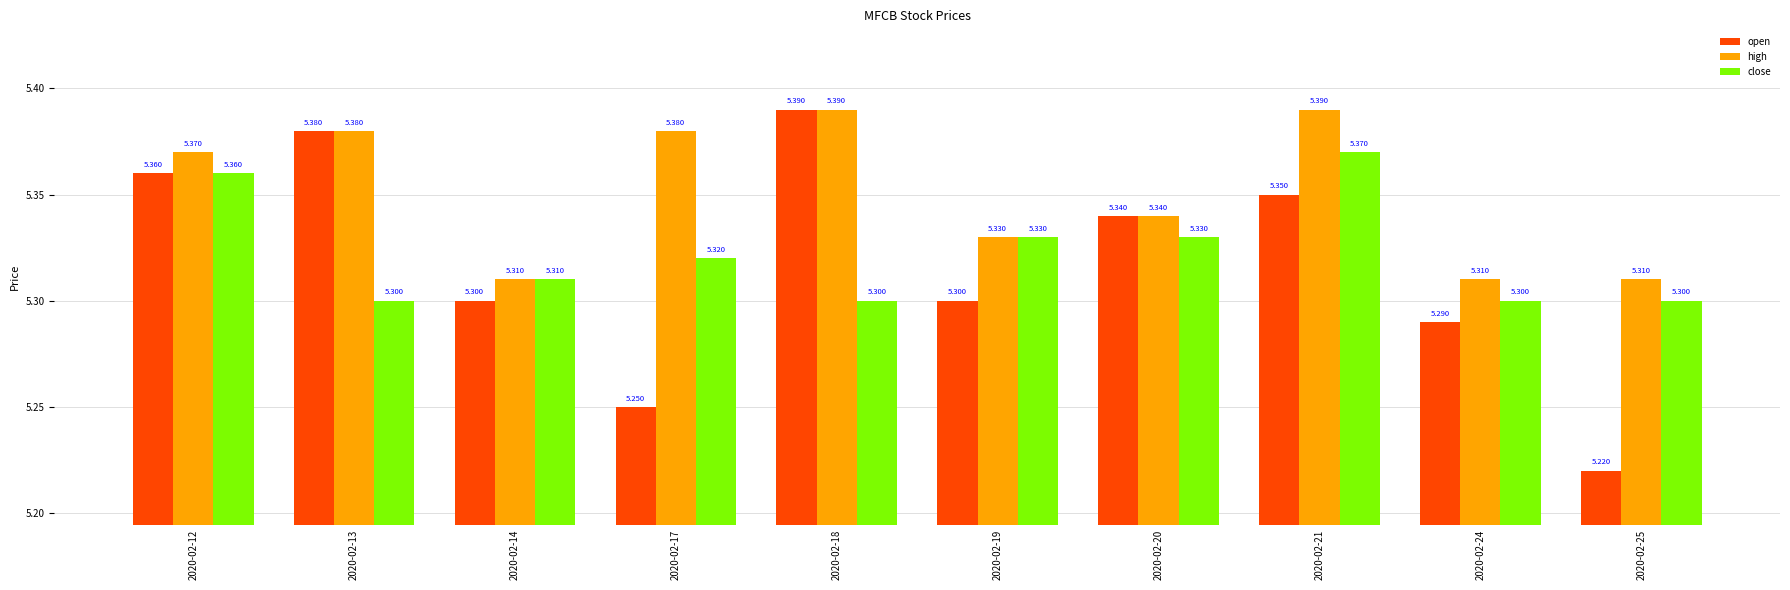

What is the sum of all high values?

53.5